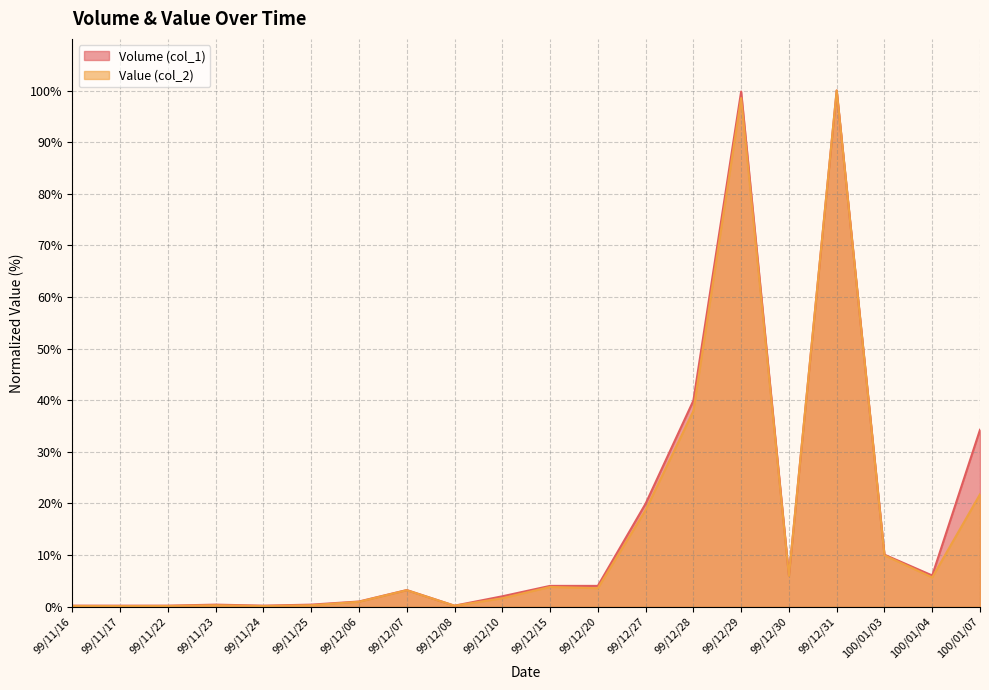

True or false: Volume (col_1) and Value (col_2) cross at least once.

False